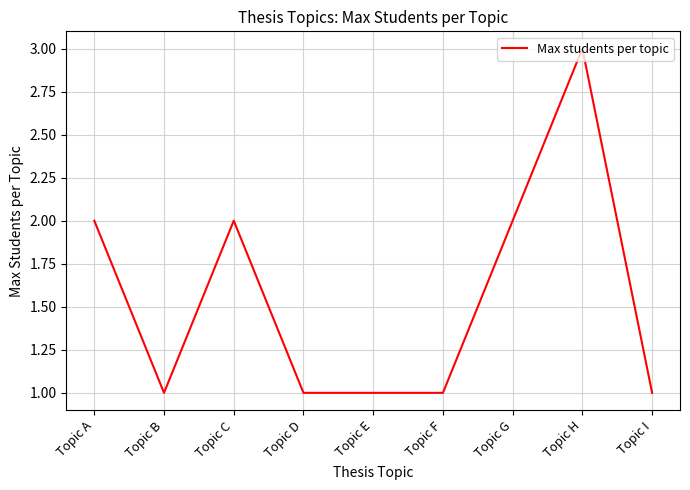

Does the chart display data point markers on the line(s)?

No